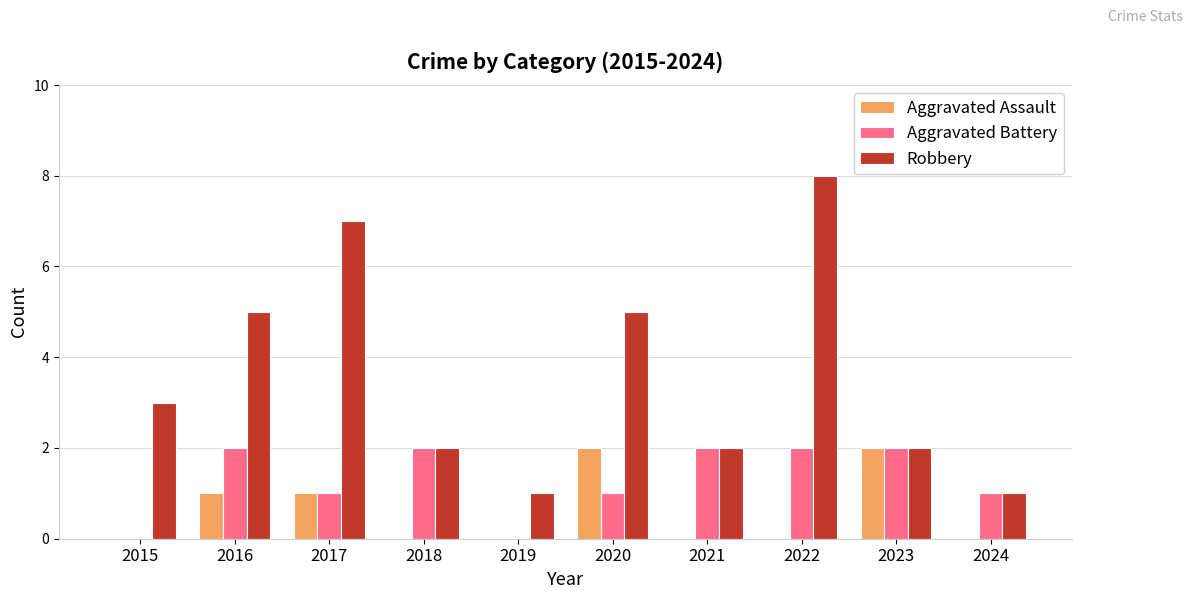

Are the bars horizontal?

No